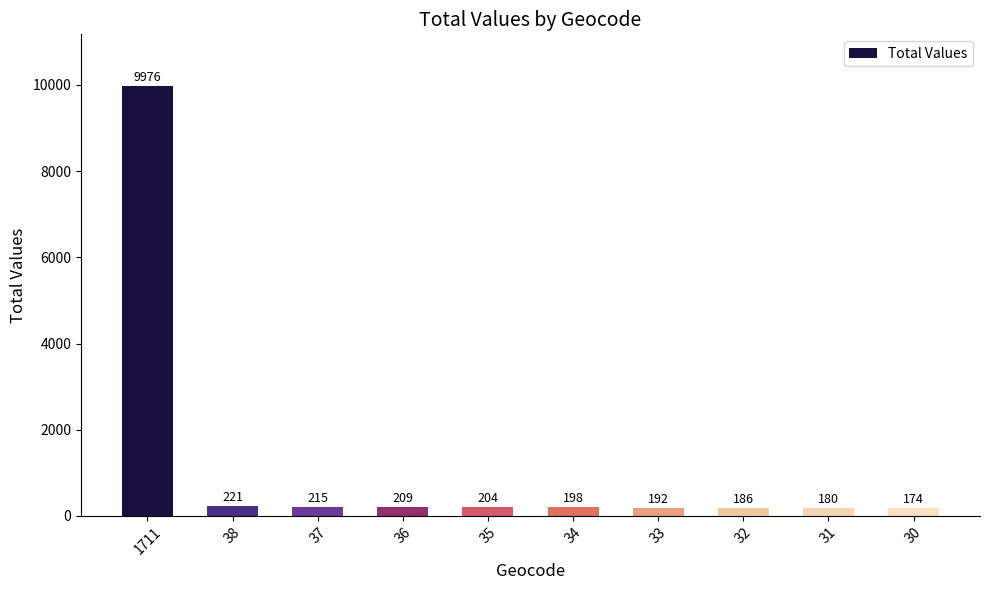

List the labels in order of value, smallest first.

30, 31, 32, 33, 34, 35, 36, 37, 38, 1711